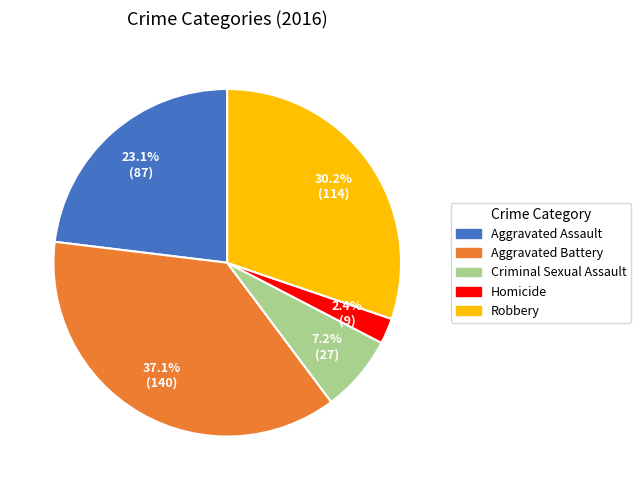

True or false: Homicide accounts for 12% of the total.

False